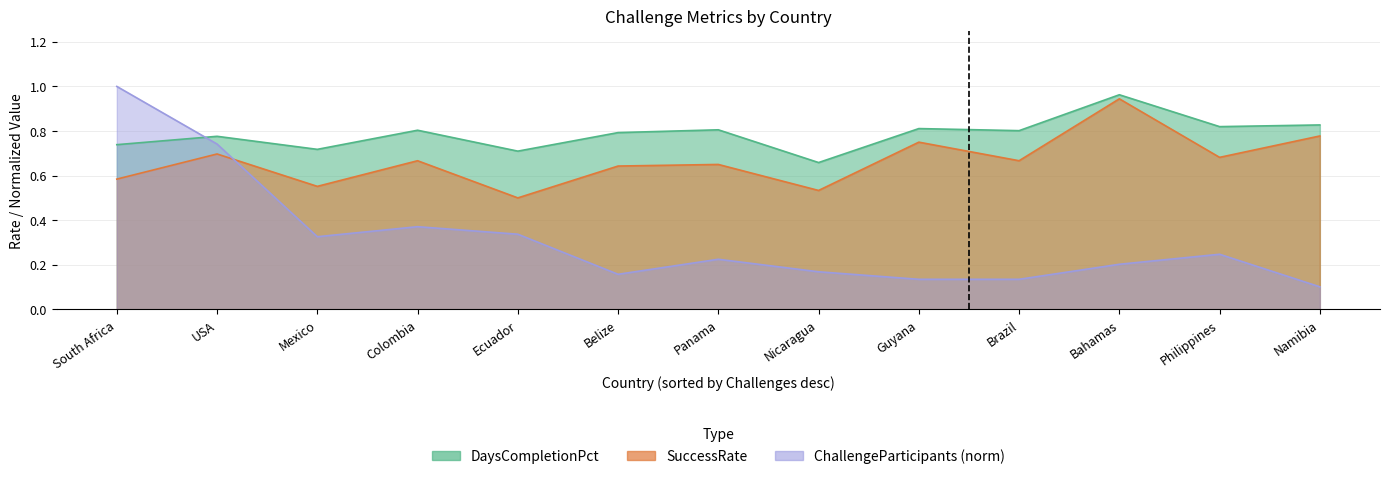

How many lines are shown in the chart?

3